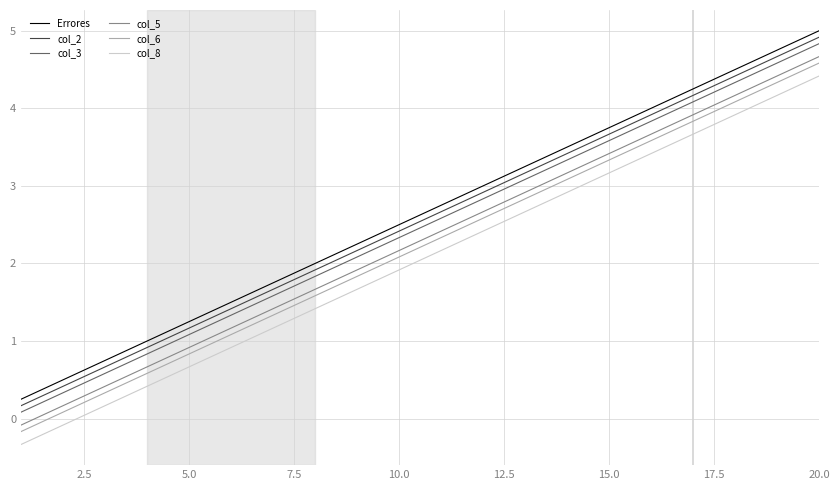

True or false: Errores and col_5 intersect in this chart.

False